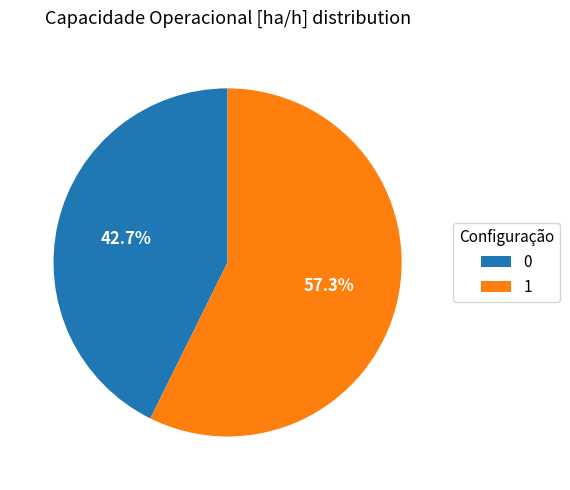

Between 1 and 0, which is larger?

1